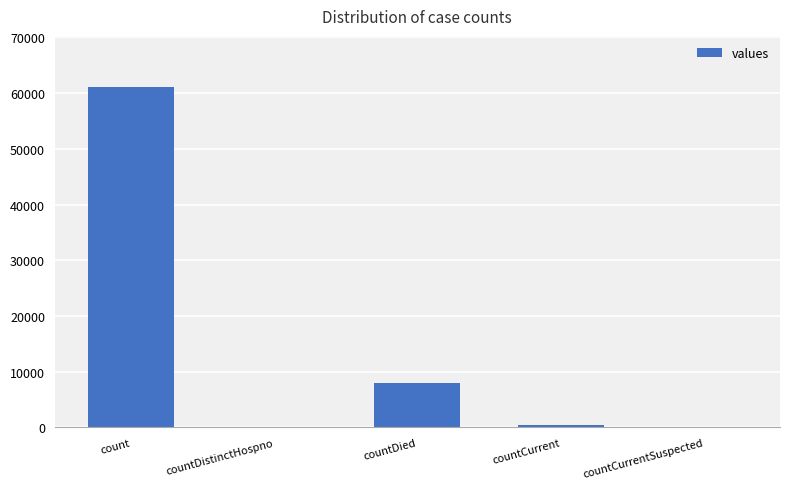

Reading left to right, what are all the values shown in this chart?

61103	0	8042	477	0